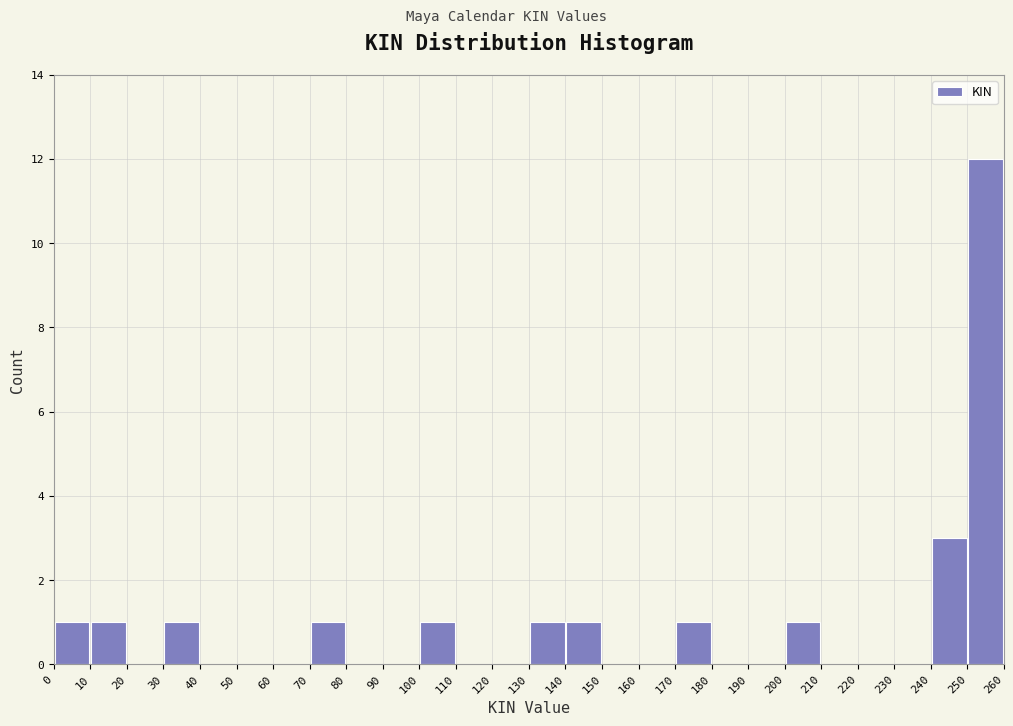

Reading left to right, list every bar in this chart as the range it spans on the x-axis followed by its height. The values are not printed on the chart, so give them approximately, as read against the axis.

0 to 10: 1
10 to 20: 1
20 to 30: 0
30 to 40: 1
40 to 50: 0
50 to 60: 0
60 to 70: 0
70 to 80: 1
80 to 90: 0
90 to 100: 0
100 to 110: 1
110 to 120: 0
120 to 130: 0
130 to 140: 1
140 to 150: 1
150 to 160: 0
160 to 170: 0
170 to 180: 1
180 to 190: 0
190 to 200: 0
200 to 210: 1
210 to 220: 0
220 to 230: 0
230 to 240: 0
240 to 250: 3
250 to 260: 12